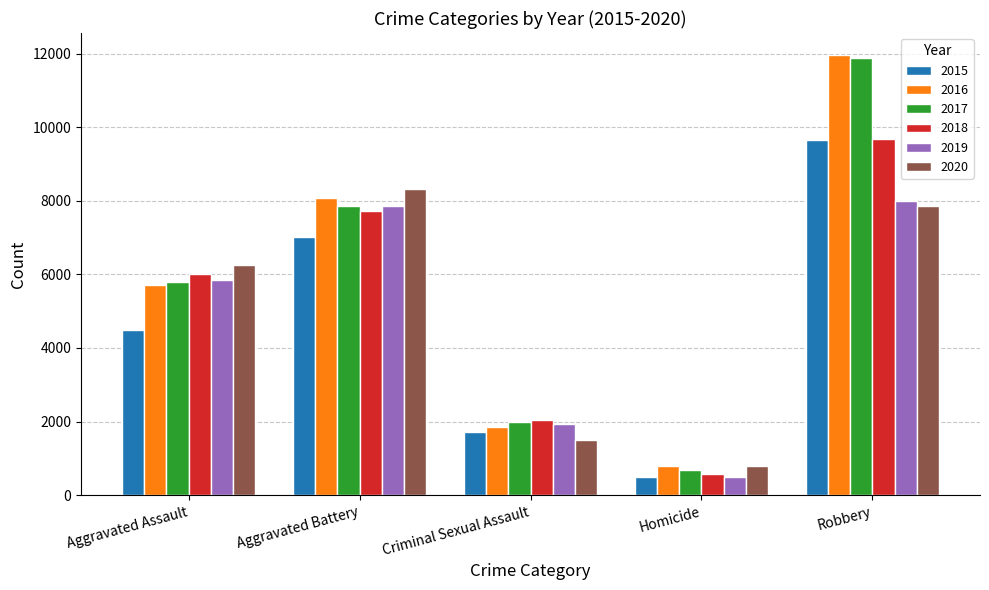

Which category has the highest value across all series?

Robbery